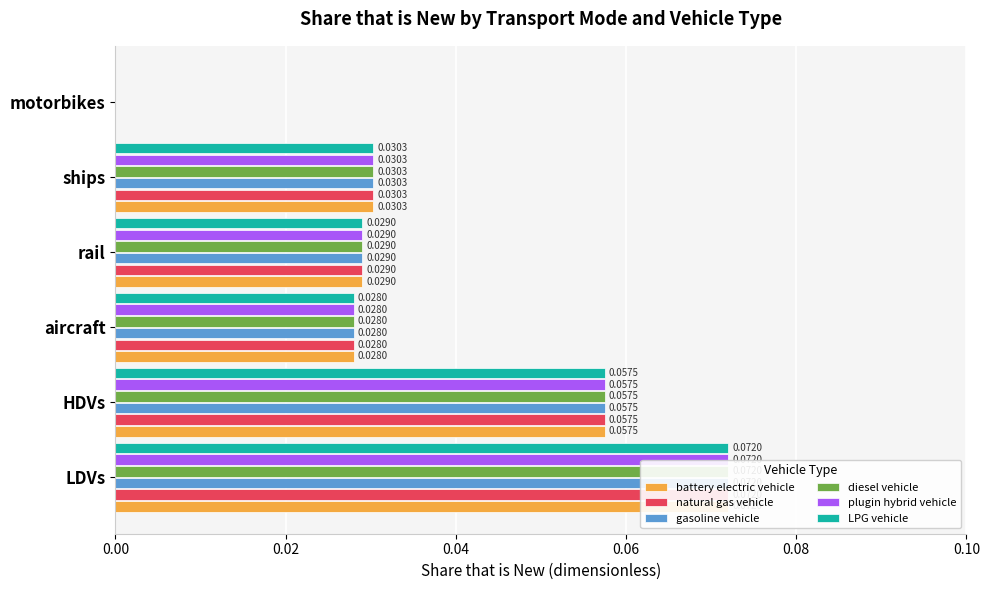

How many positive values does the gasoline vehicle series have?

5